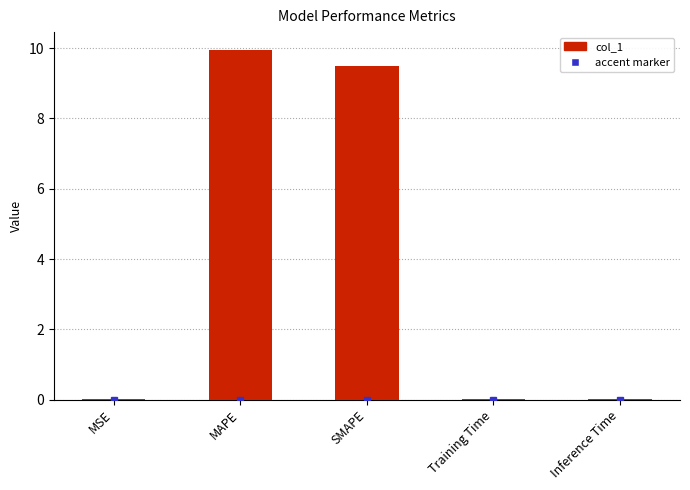

What is the sum of all values?

19.5